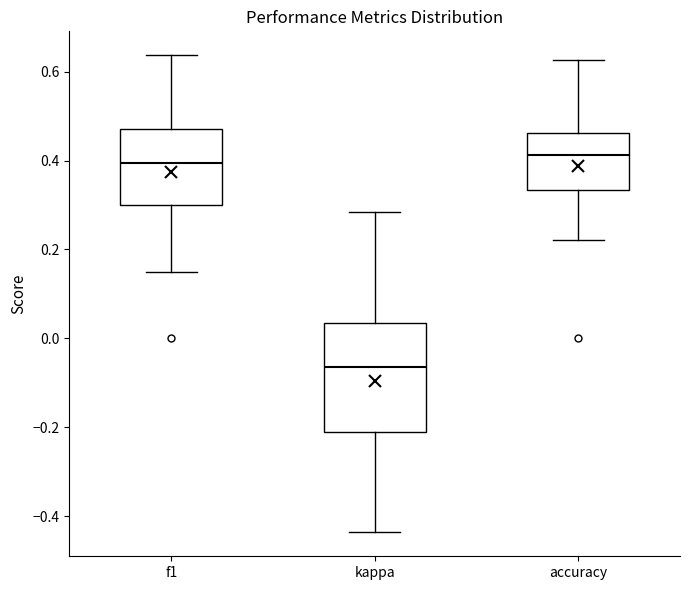

Which box is the tallest, from its lower edge to its upper edge?

kappa